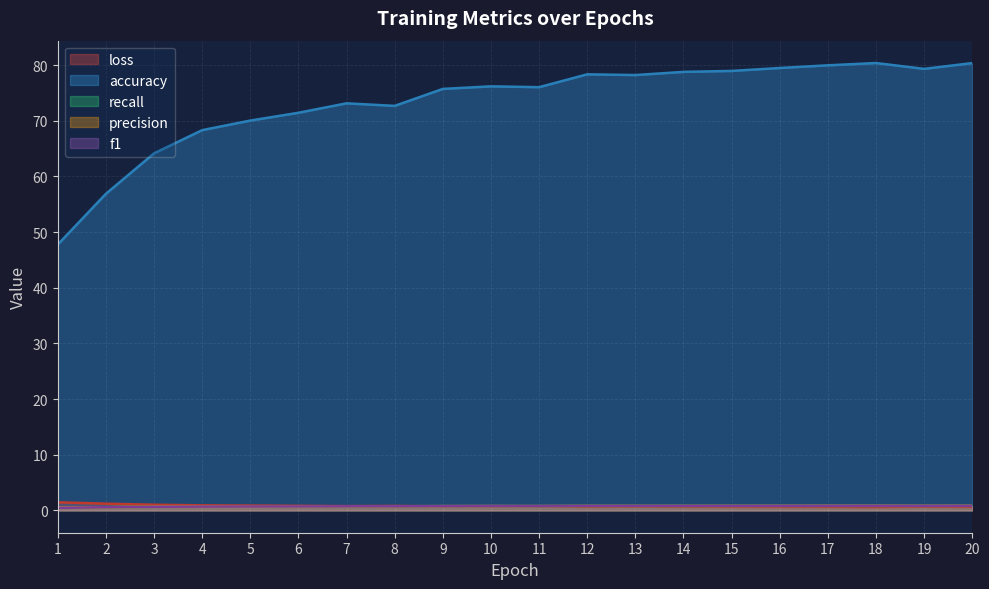

Reading left to right, transcribe all the data shown in this chart.

loss: 1=1.5	2=1.2	3=1.0	4=0.9	5=0.9	6=0.8	7=0.8	8=0.8	9=0.7	10=0.7	11=0.7	12=0.6	13=0.6	14=0.6	15=0.6	16=0.6	17=0.6	18=0.6	19=0.6	20=0.6
accuracy: 1=47.8	2=56.9	3=64.2	4=68.3	5=70.0	6=71.5	7=73.2	8=72.7	9=75.7	10=76.2	11=76.0	12=78.4	13=78.2	14=78.8	15=79.0	16=79.5	17=80.0	18=80.4	19=79.3	20=80.4
recall: 1=0.5	2=0.6	3=0.6	4=0.7	5=0.7	6=0.7	7=0.7	8=0.7	9=0.8	10=0.8	11=0.8	12=0.8	13=0.8	14=0.8	15=0.8	16=0.8	17=0.8	18=0.8	19=0.8	20=0.8
precision: 1=0.5	2=0.6	3=0.6	4=0.7	5=0.7	6=0.7	7=0.7	8=0.7	9=0.8	10=0.8	11=0.8	12=0.8	13=0.8	14=0.8	15=0.8	16=0.8	17=0.8	18=0.8	19=0.8	20=0.8
f1: 1=0.5	2=0.6	3=0.6	4=0.7	5=0.7	6=0.7	7=0.7	8=0.7	9=0.8	10=0.8	11=0.8	12=0.8	13=0.8	14=0.8	15=0.8	16=0.8	17=0.8	18=0.8	19=0.8	20=0.8